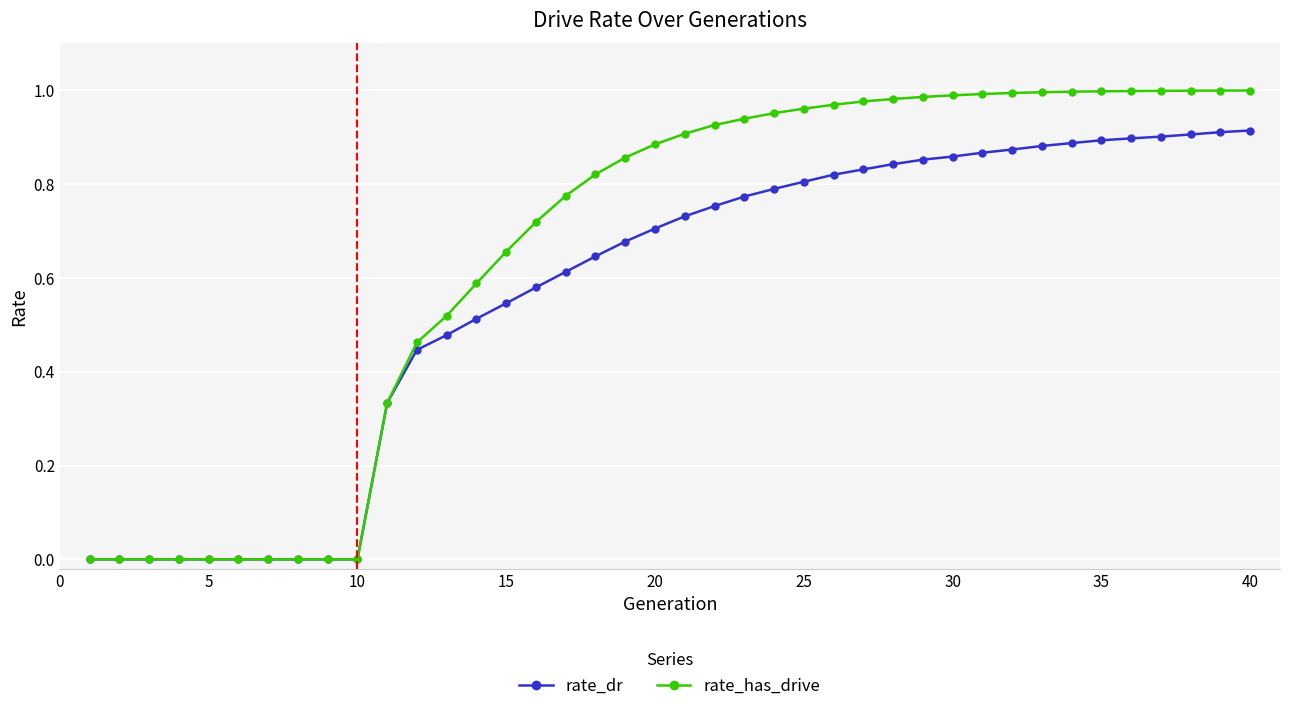

List the series in order of their overall mean, highest first.

rate_has_drive, rate_dr